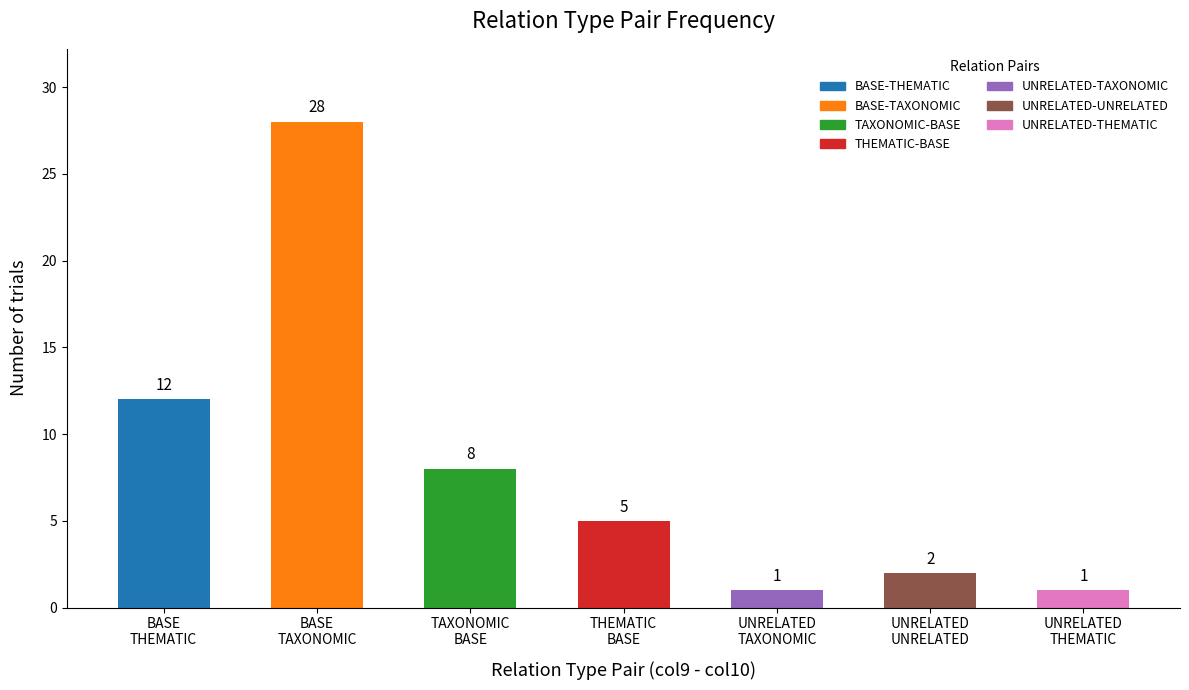

What is the difference between the second highest and second lowest values?

11